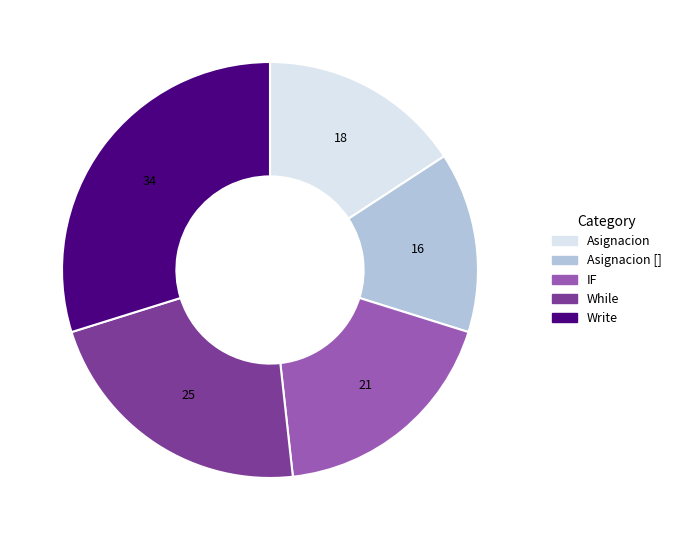

How many slices are in this pie chart?

5